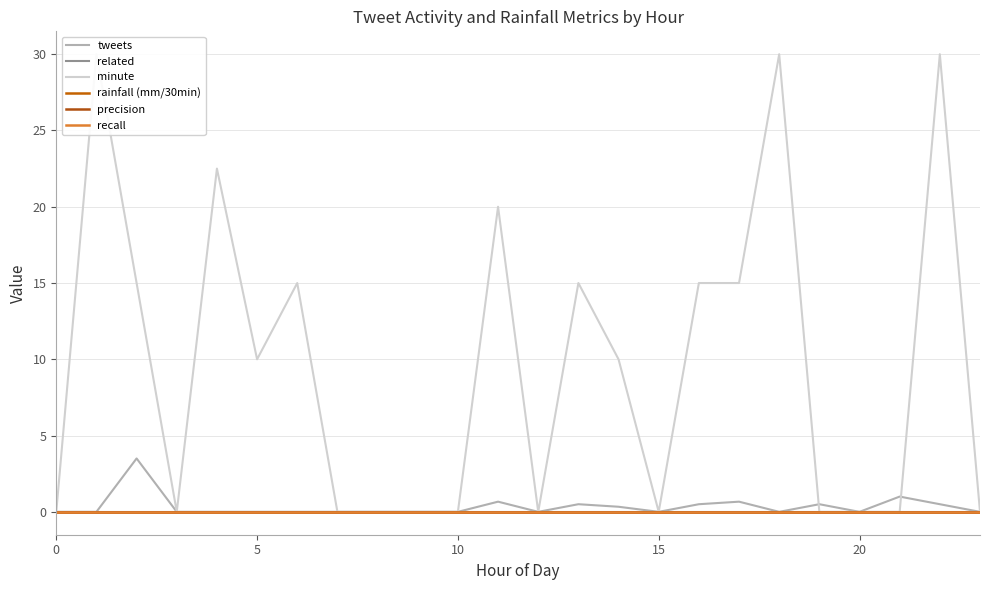

Which series has the largest range (max minus min)?

minute